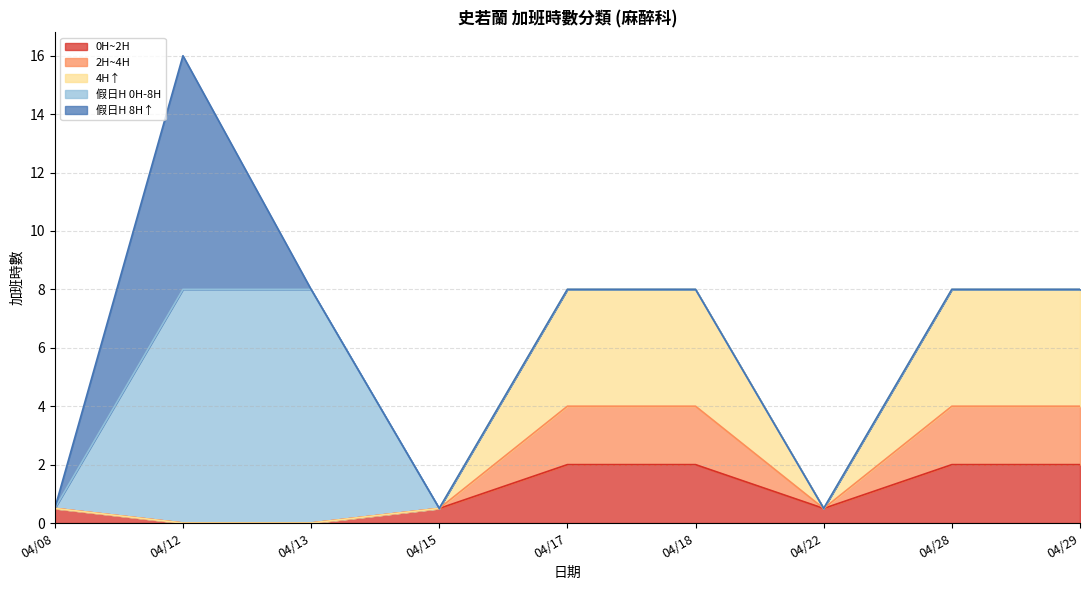

At which category is the sum across all series the highest?

04/12